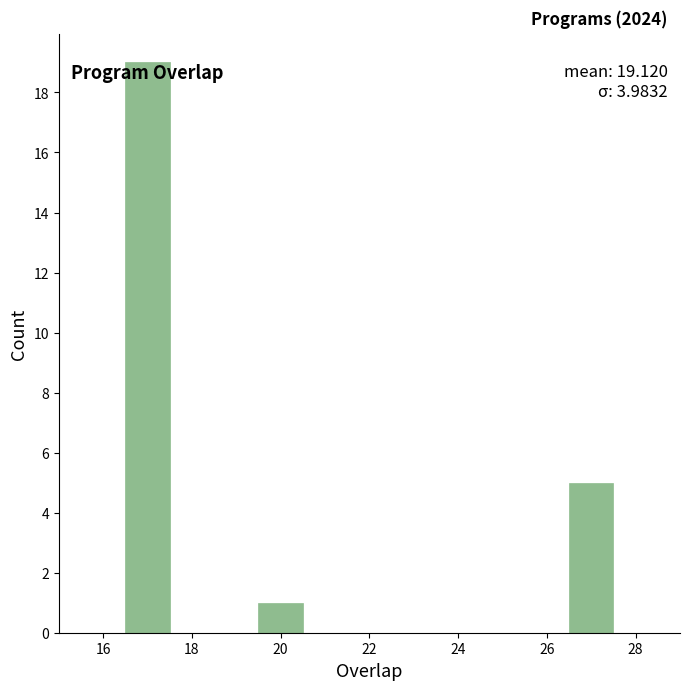

Which range on the x-axis has the tallest bar?

16.5 to 17.5